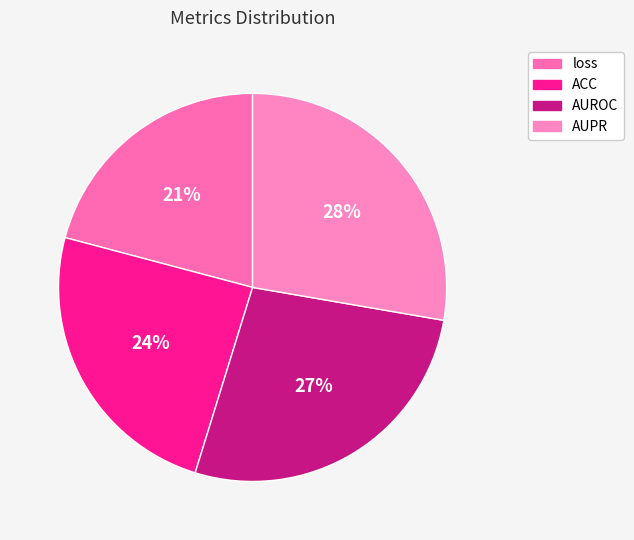

How much of the chart is everything except ACC?

75.6%